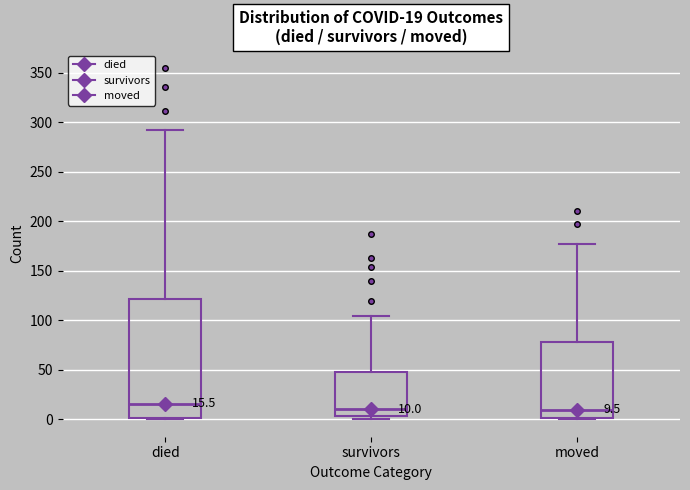

Comparing the boxes themselves (not the whiskers), which one is the tallest?

died